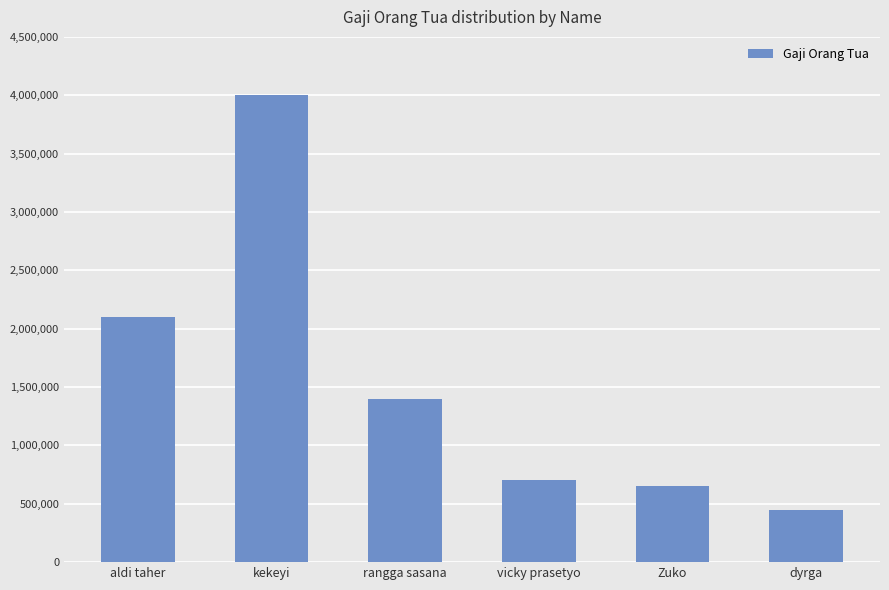

What is the label of the 5th bar from the right?

kekeyi